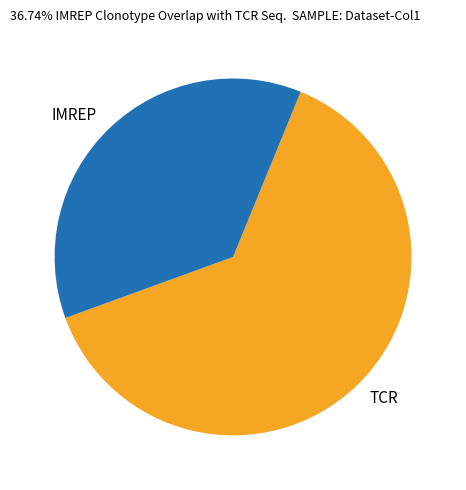

Which slice represents more than half of the pie?

TCR